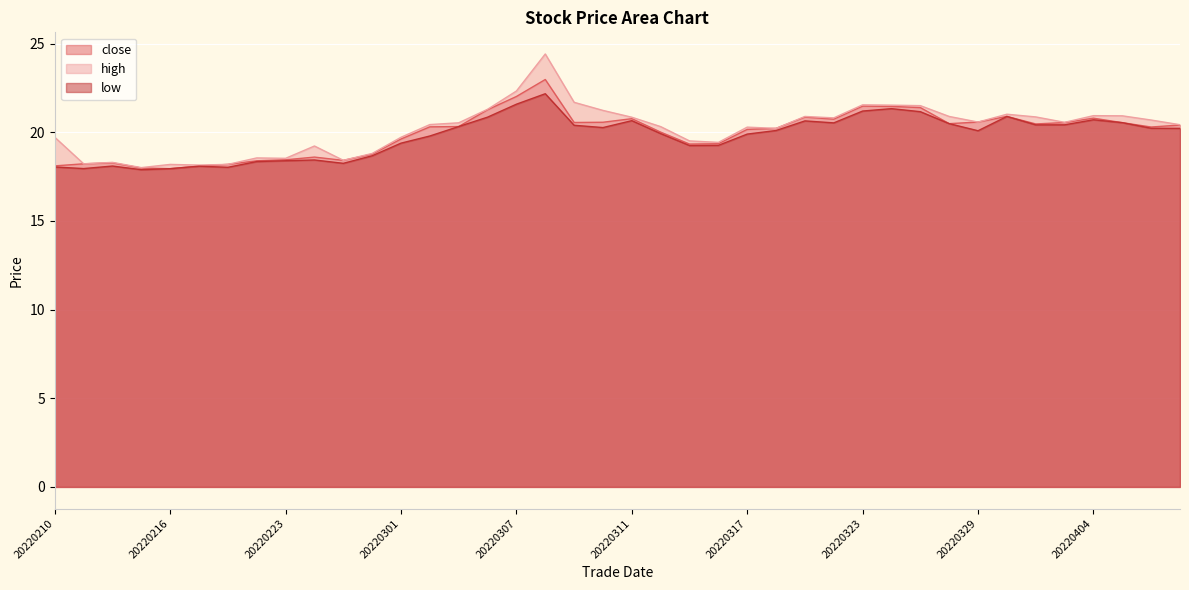

What is the value of the low point at the 15th from the left?

20.3